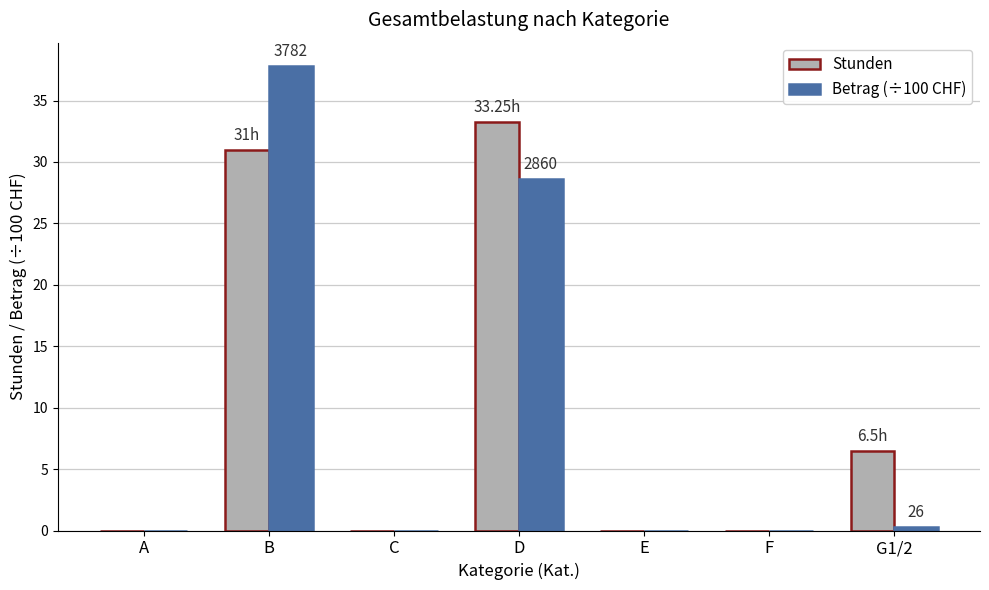

What is the sum of the Betrag (÷100 CHF) values at F and B?

37.8